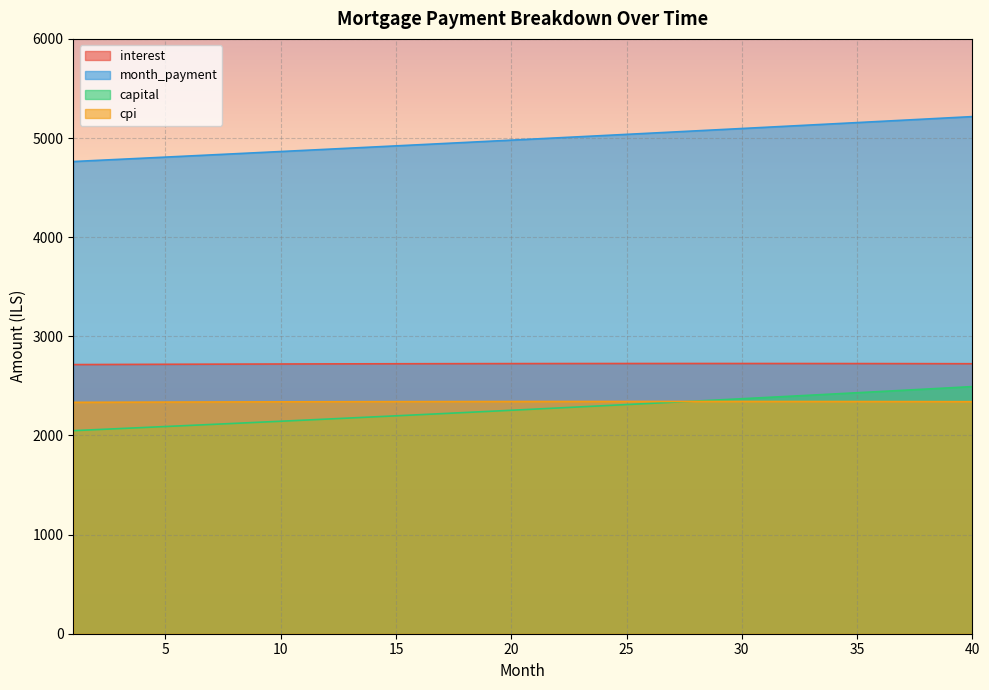

Which series changed the most between 2 and 6?

month_payment